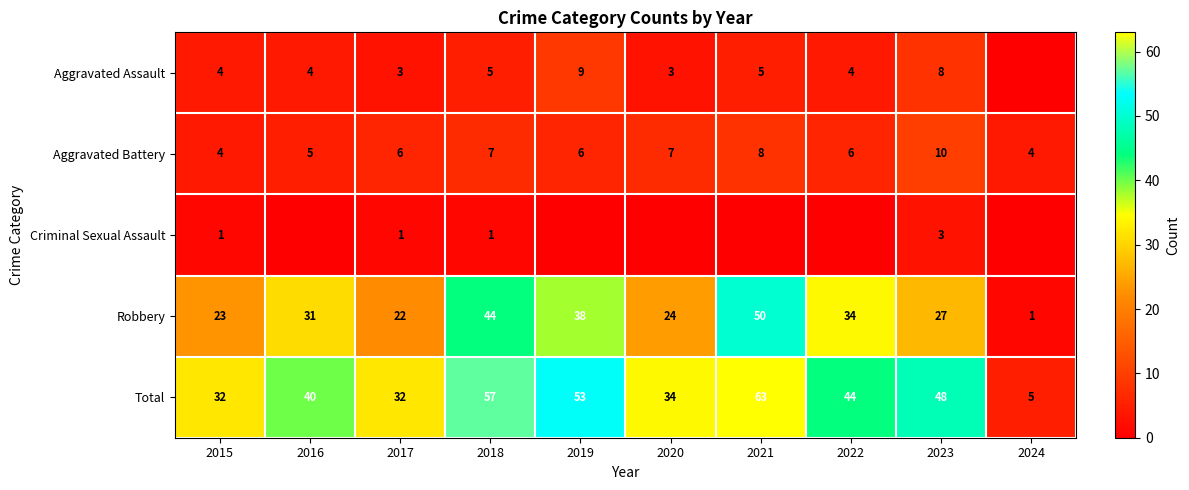

What is the difference between the maximum and minimum values in the Total series?

58